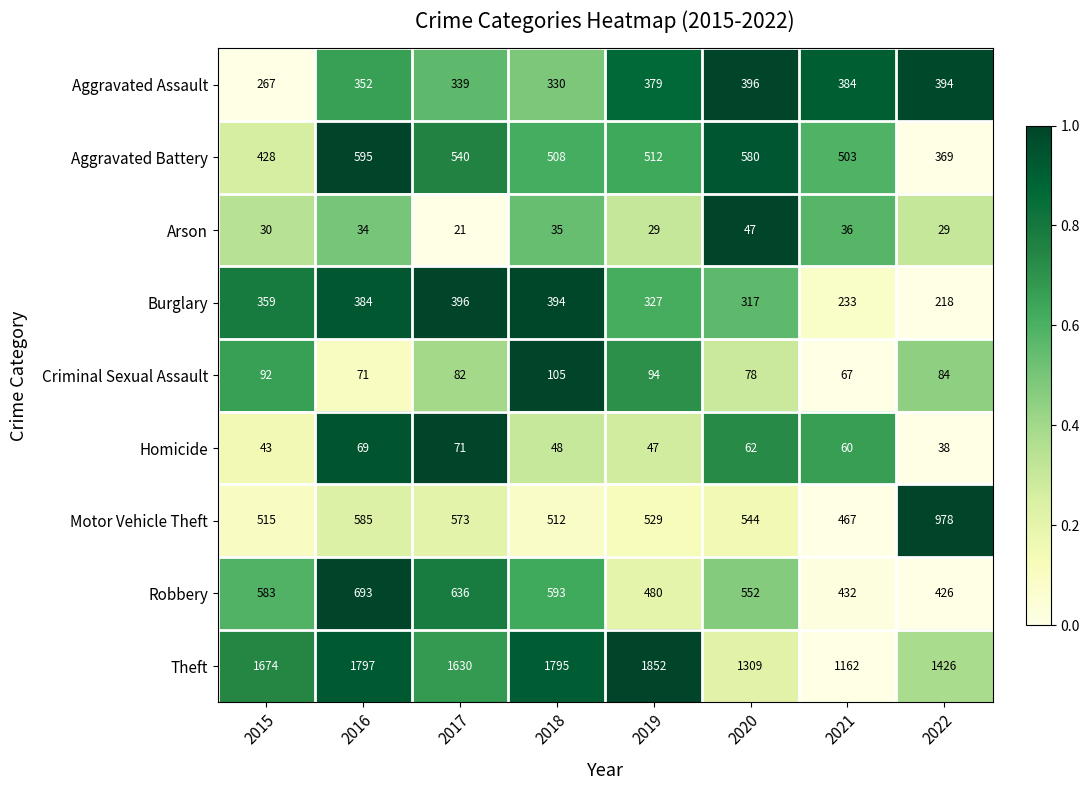

At which label is Robbery closest to 559?

2020